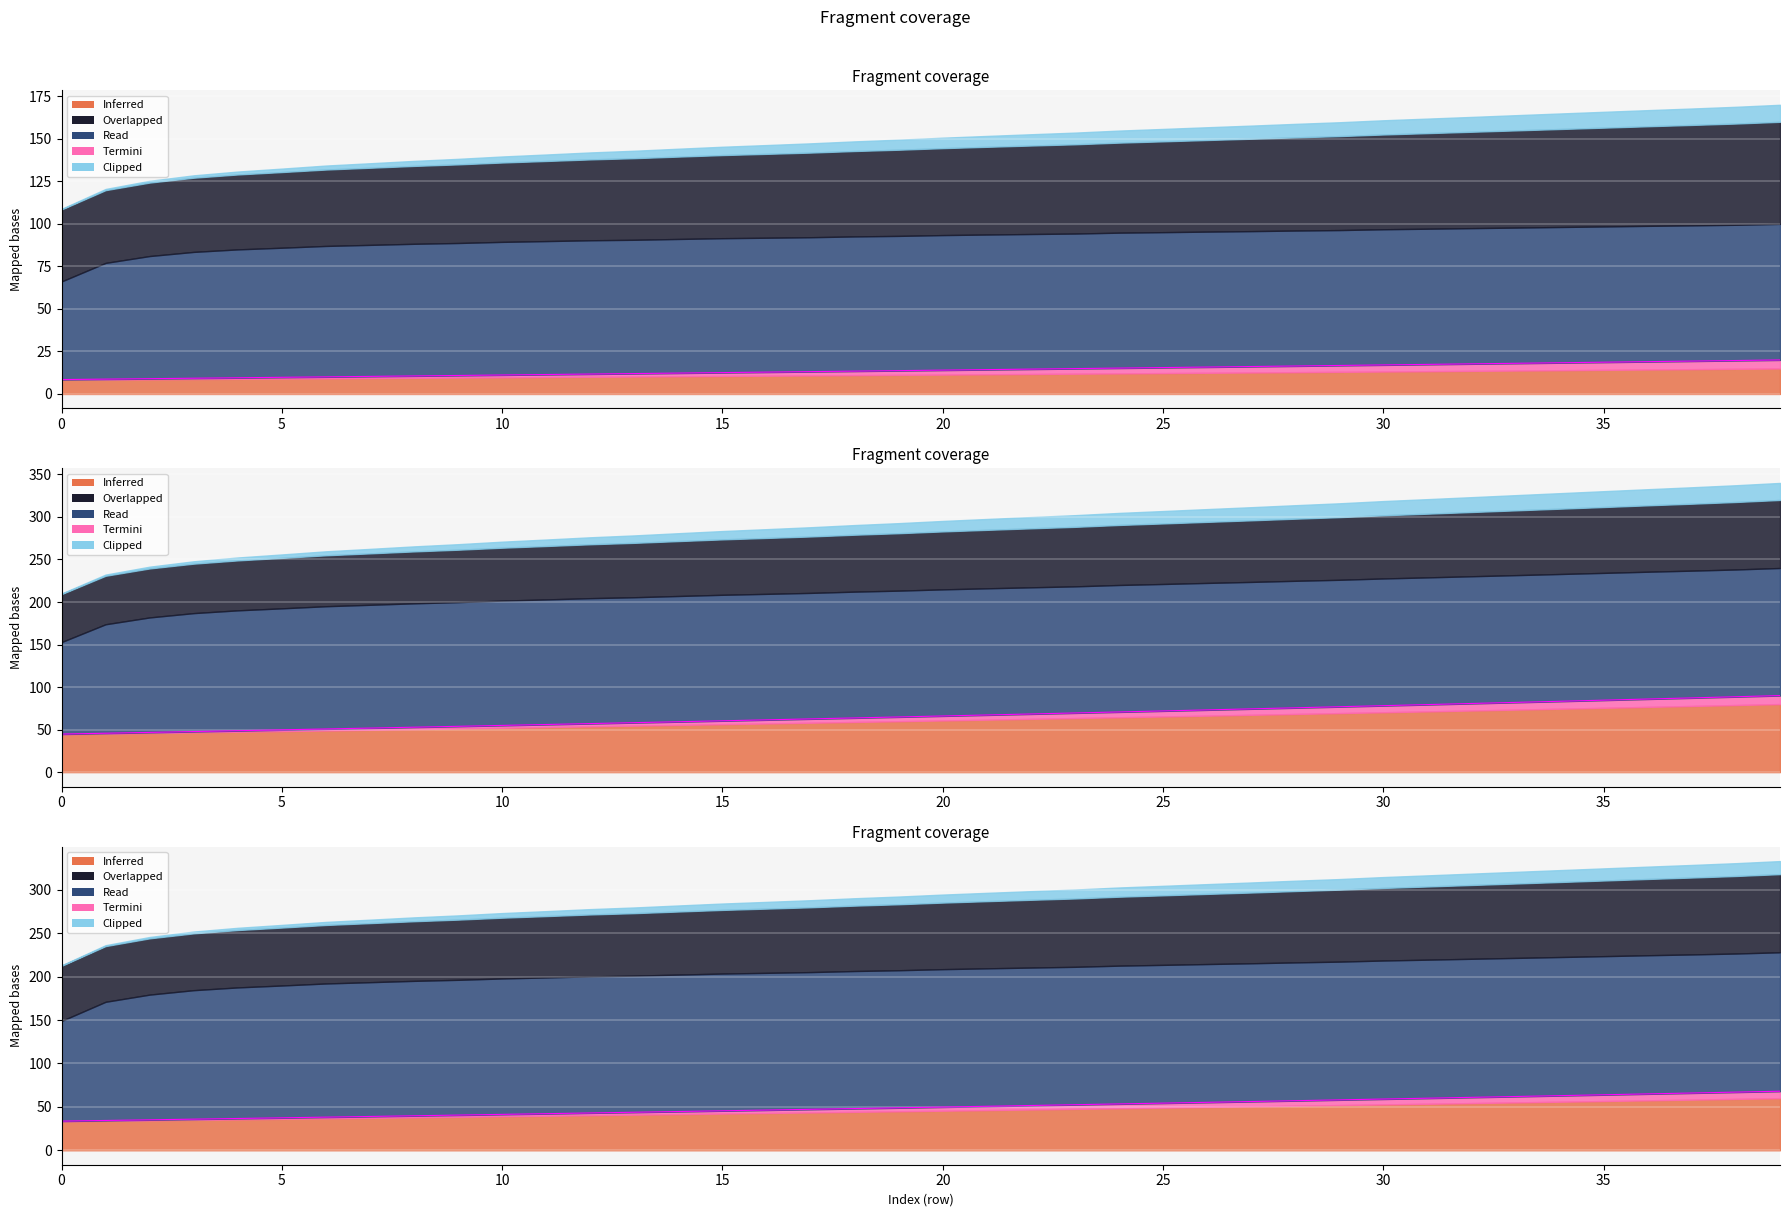

Between 33 and 38, which series saw the biggest shift?

Combustivel [kg]